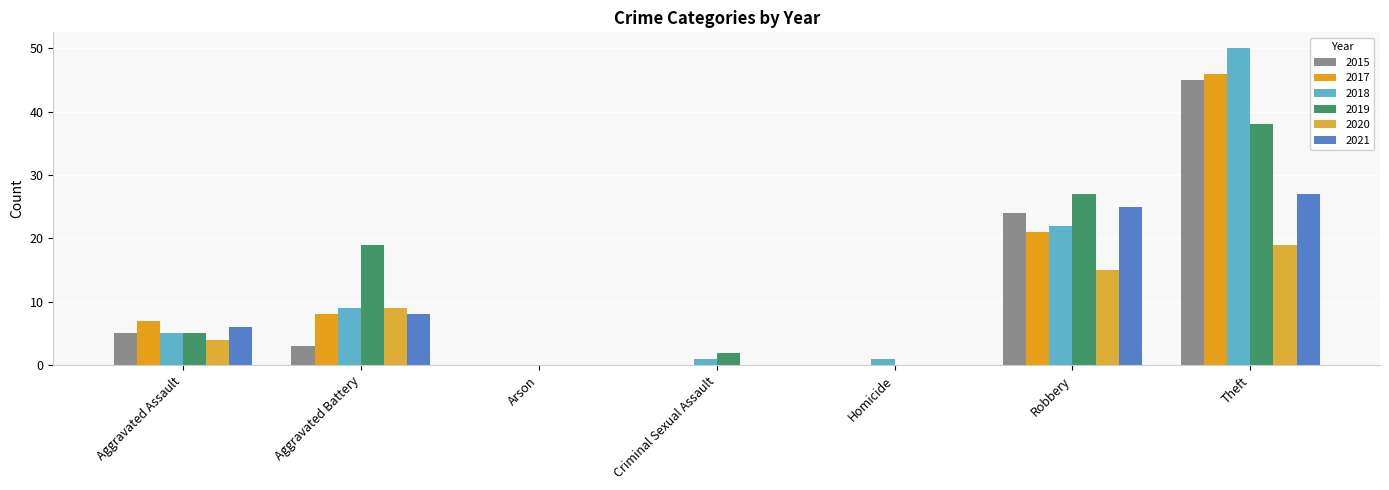

List the series in order of their peak value, highest first.

2018, 2017, 2015, 2019, 2021, 2020